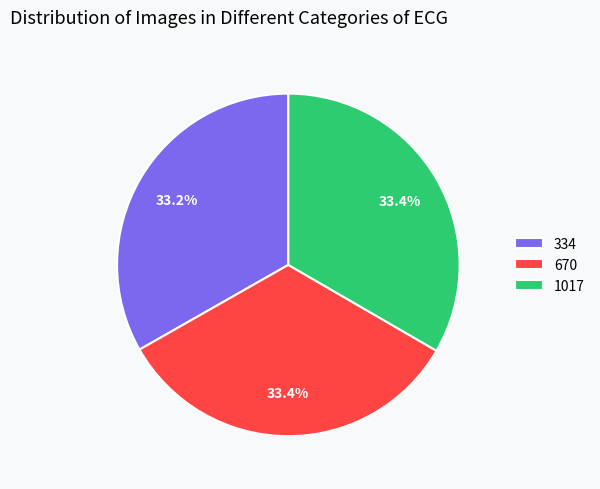

To the nearest percent, what portion does 670 represent?

33%